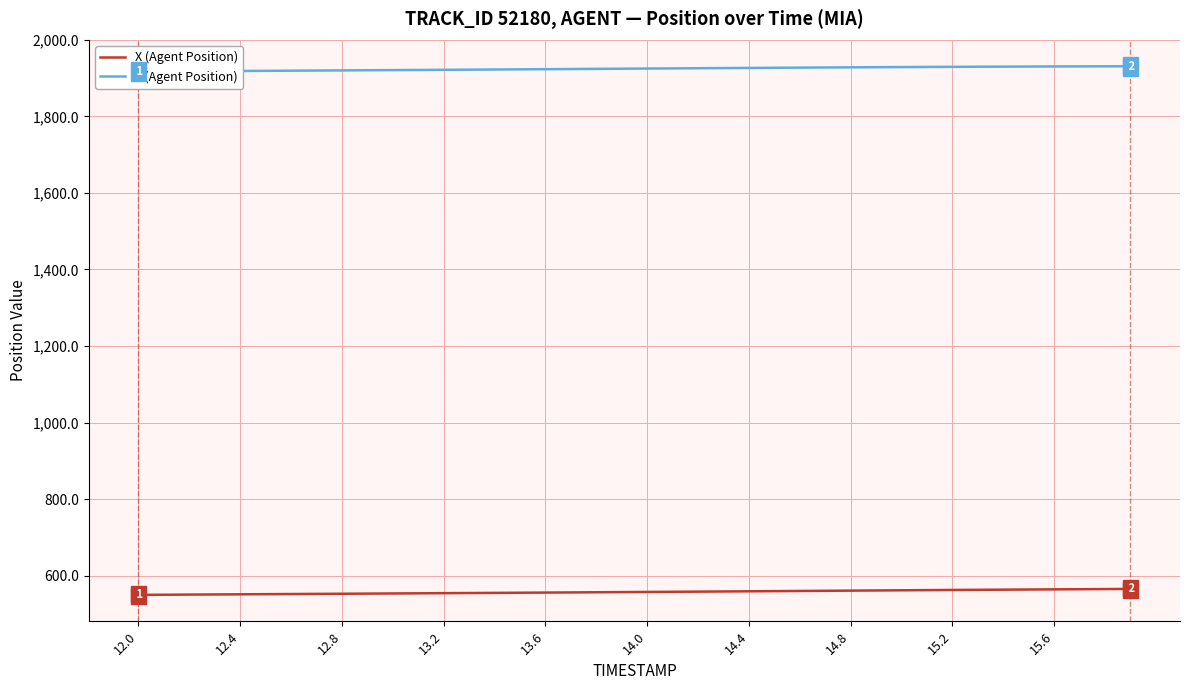

What is the minimum value for X (Agent Position)?

549.8